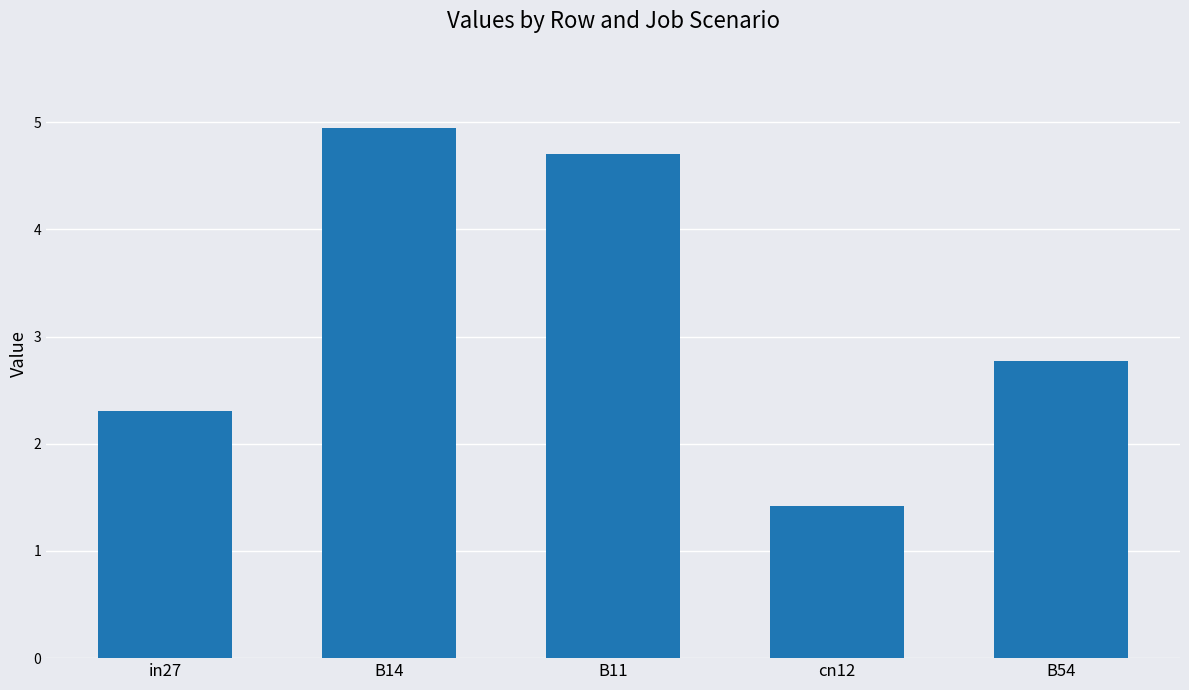

Where is the data nearest to the value 3?

B54